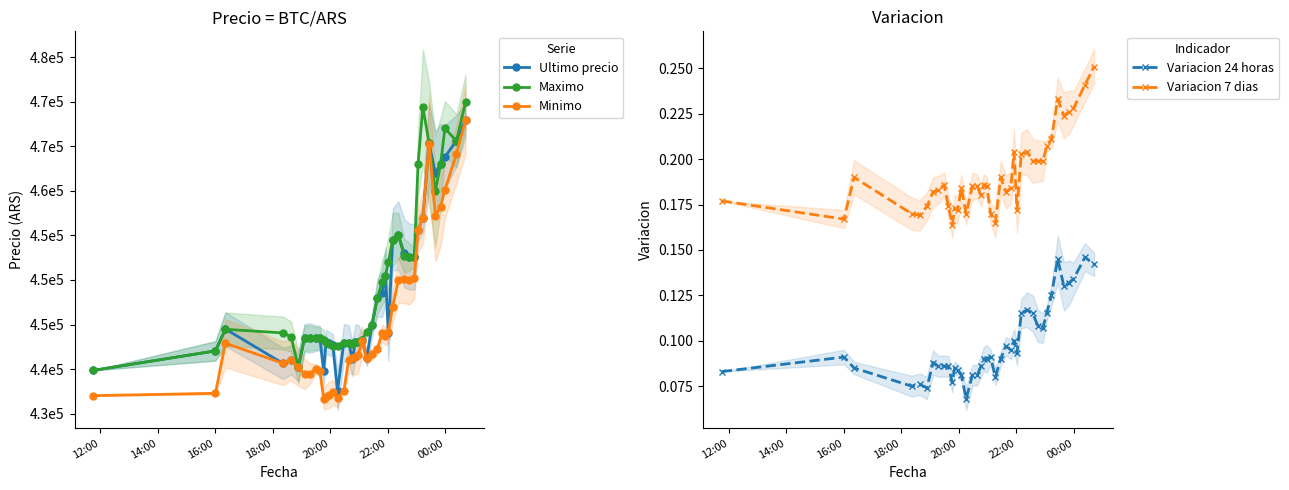

What is the difference between the second highest and second lowest values in the Variacion 7 dias series?

0.1